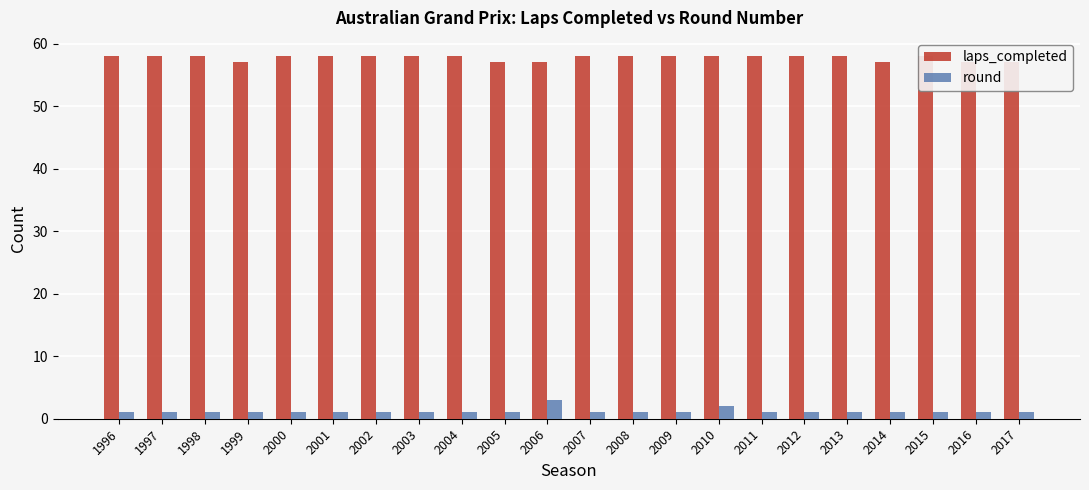

True or false: laps_completed has a value of 36 at 2006.

False